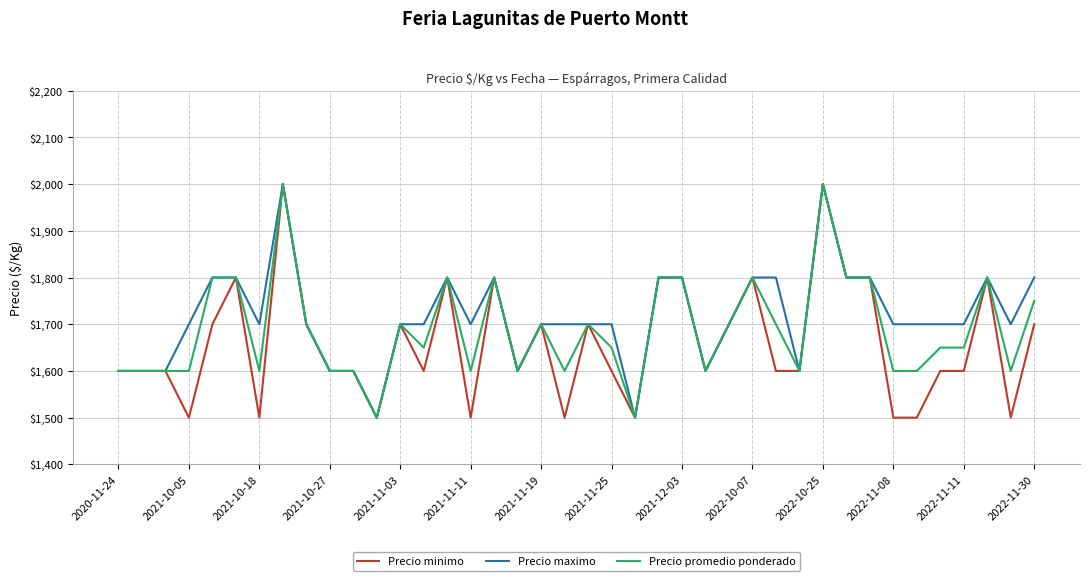

Count the Precio promedio ponderado values in the range 1600 to 1800.

36